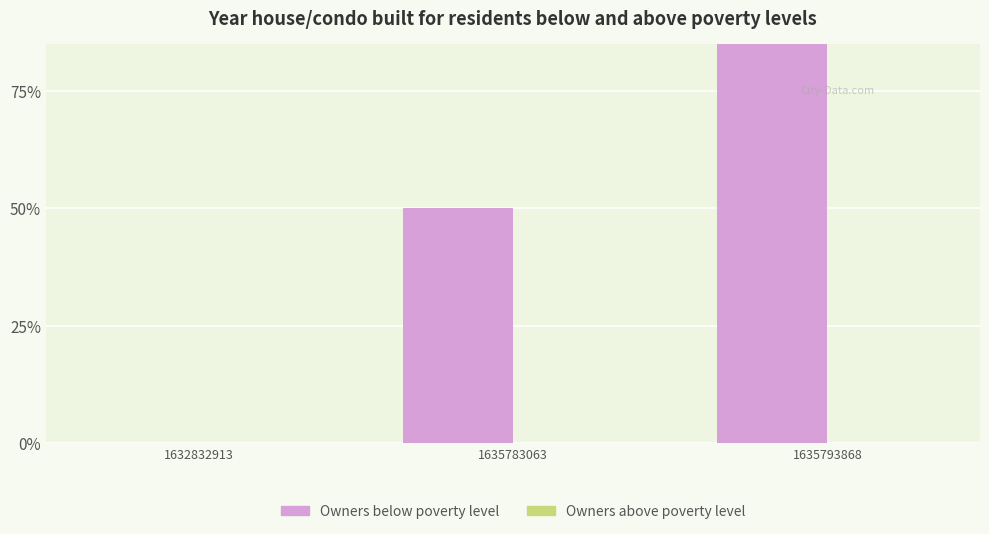

Rank the series by their maximum value, from highest to lowest.

Owners below poverty level, Owners above poverty level